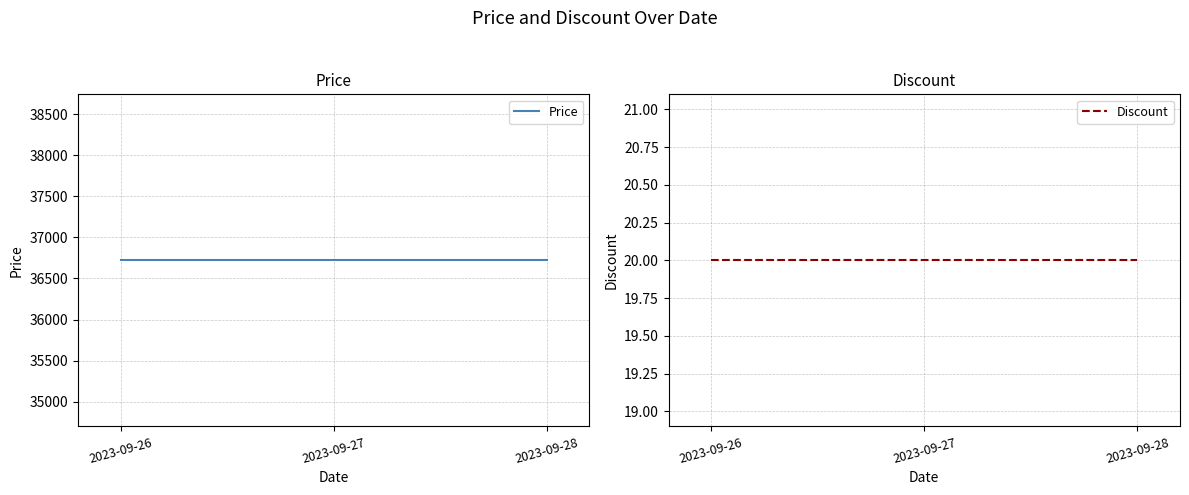

At how many categories does at least one series exceed 16076?

3